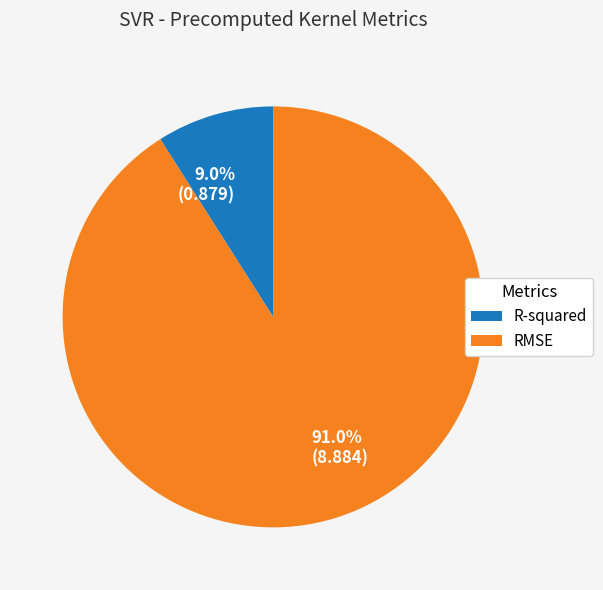

To the nearest percent, what is the difference between the RMSE and R-squared slice percentages?

82%